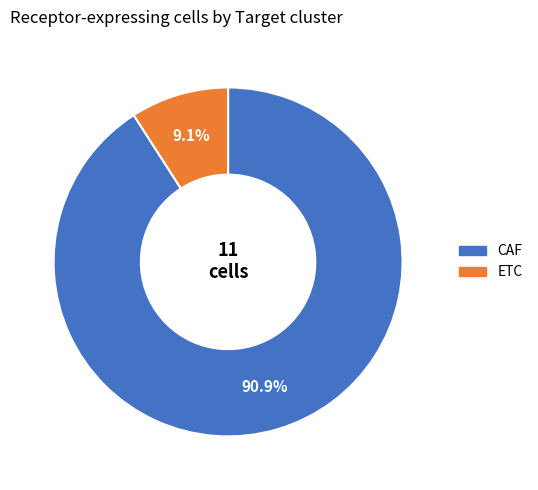

Rank the categories by value from lowest to highest.

ETC, CAF